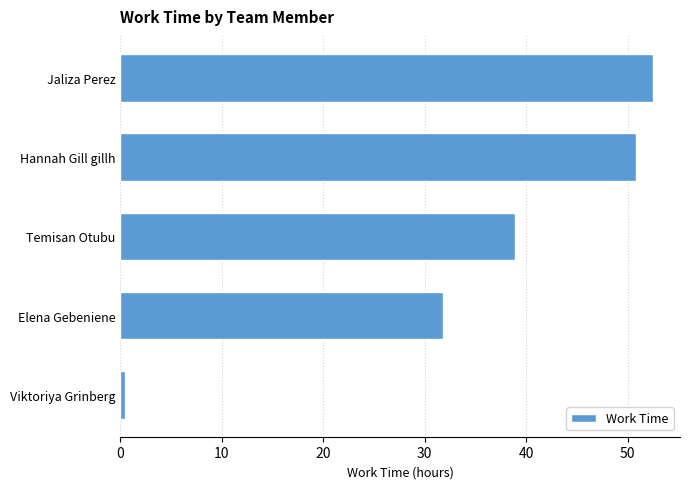

What is the maximum value shown in the chart?

52.5